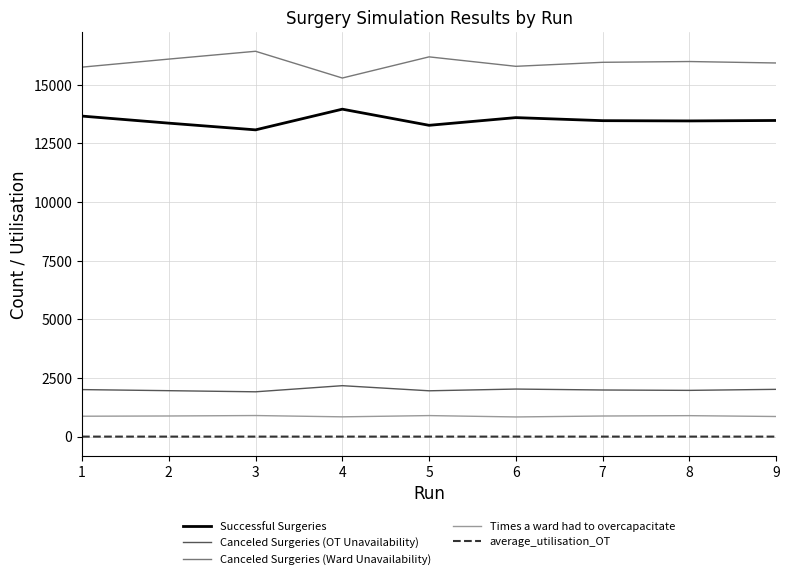

The value of Canceled Surgeries (Ward Unavailability) at 8 is 15991.0. True or false?

True